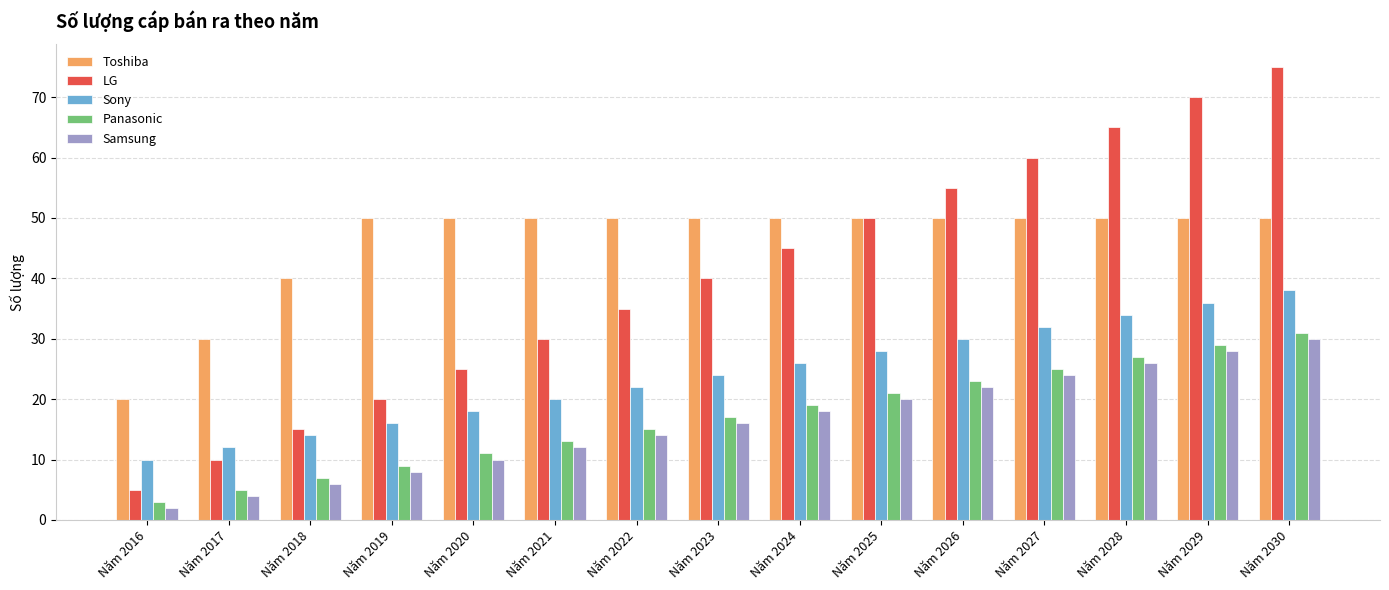

The value of Panasonic at Năm 2016 is 3. True or false?

True